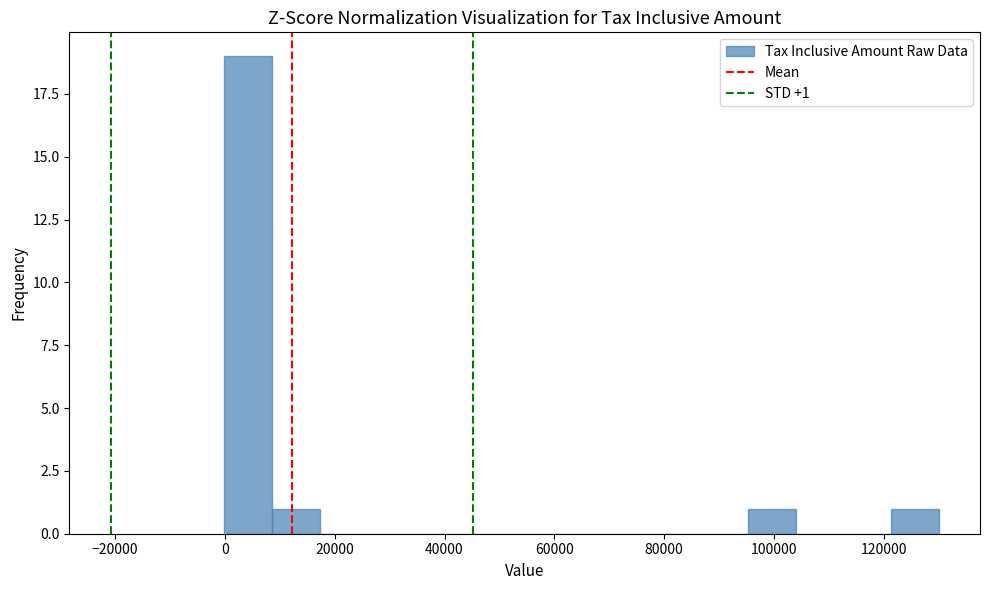

Over which range of the x-axis is the bar tallest?

0 to 8000